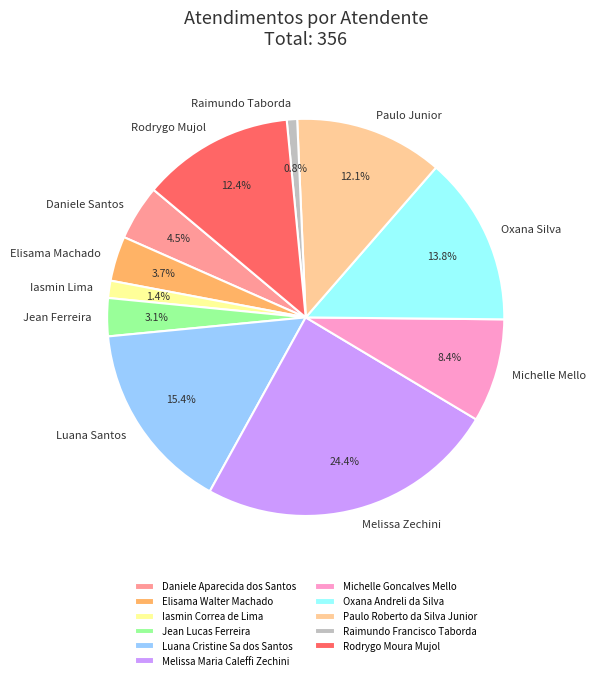

Approximately how many times larger is the value at Elisama Walter Machado compared to Iasmin Correa de Lima?

2.6